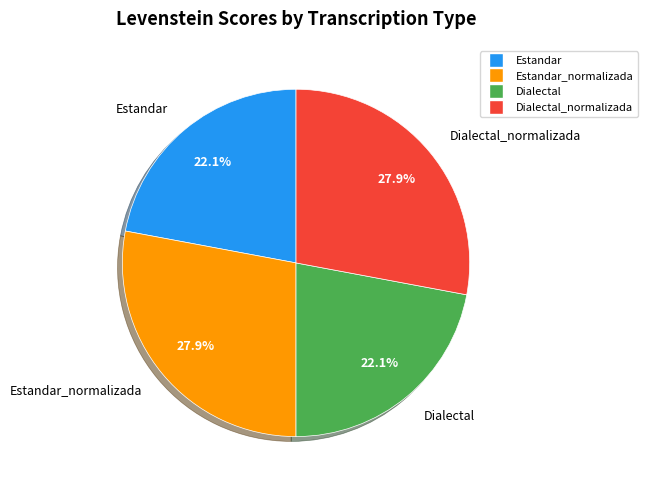

Is there any slice that represents more than half of the pie?

No